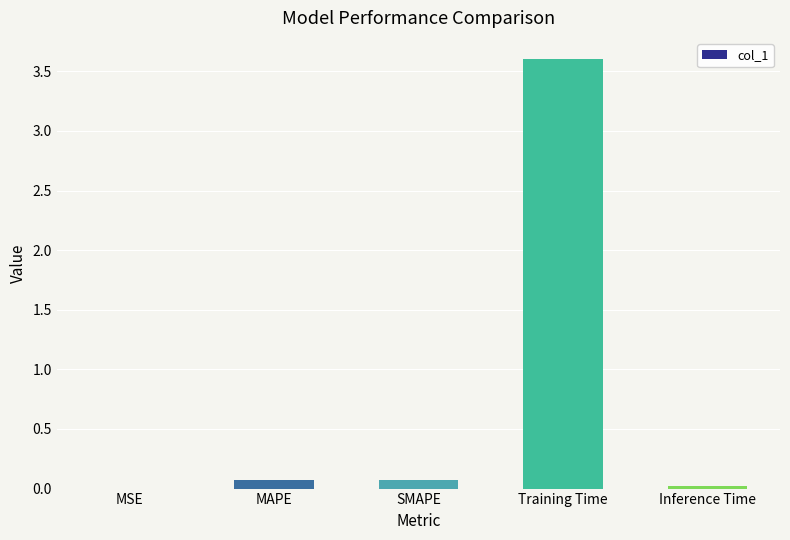

What is the maximum value shown in the chart?

3.6